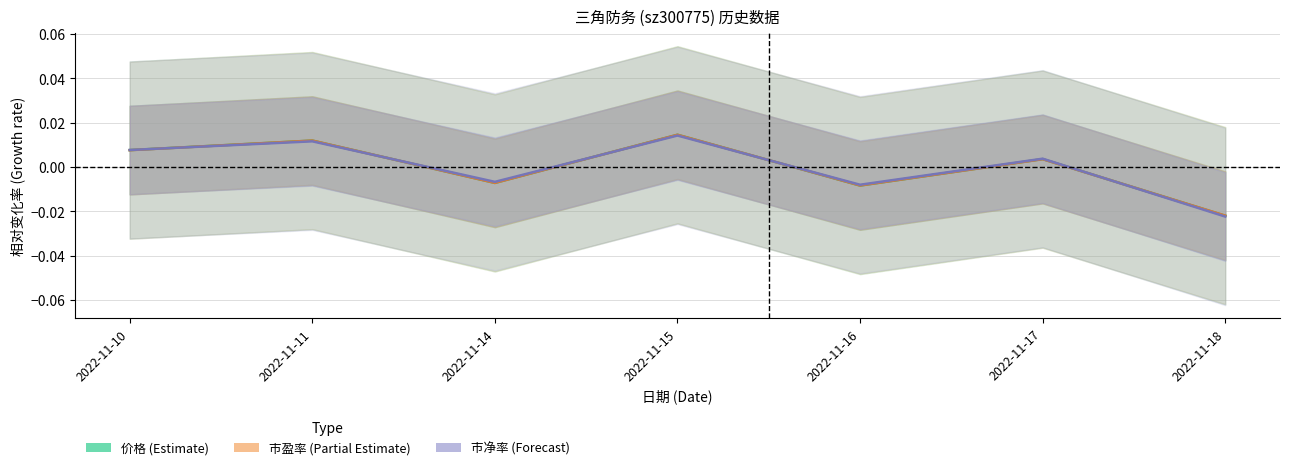

Between 2022-11-11 and 2022-11-17, which is larger?

2022-11-11